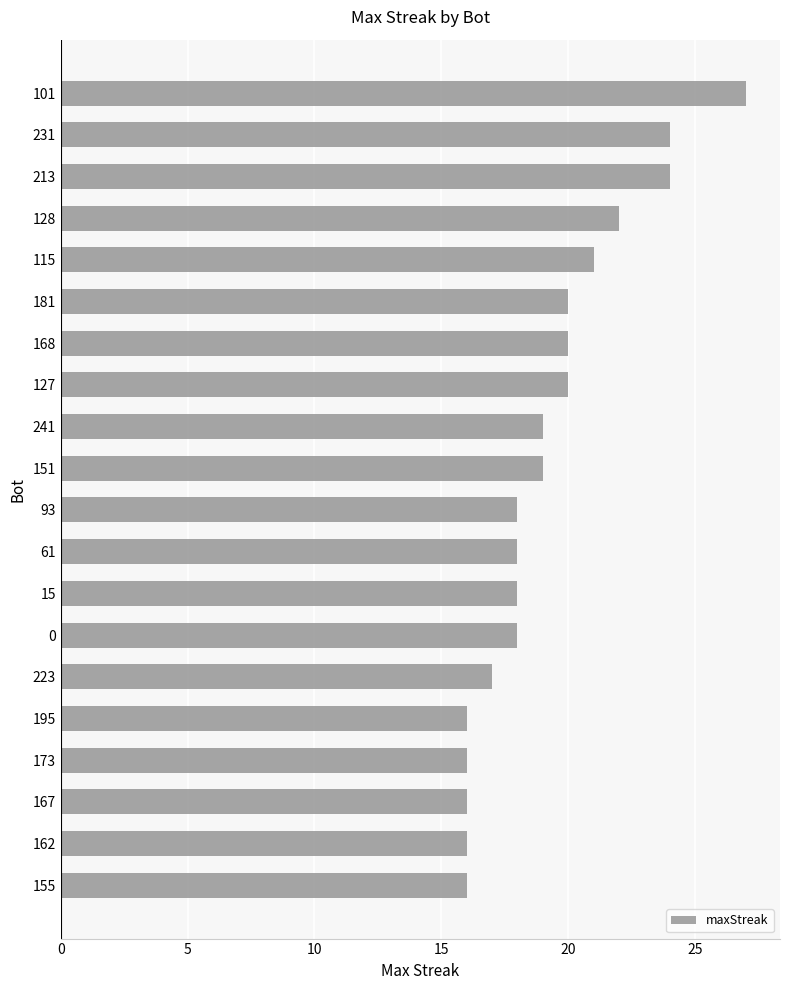

What is the label of the 4th bar from the bottom?

173